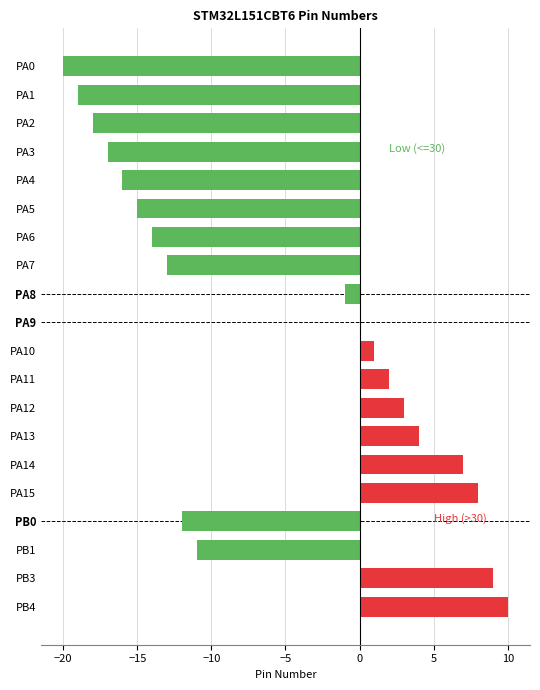

How many data points are above -1?

9